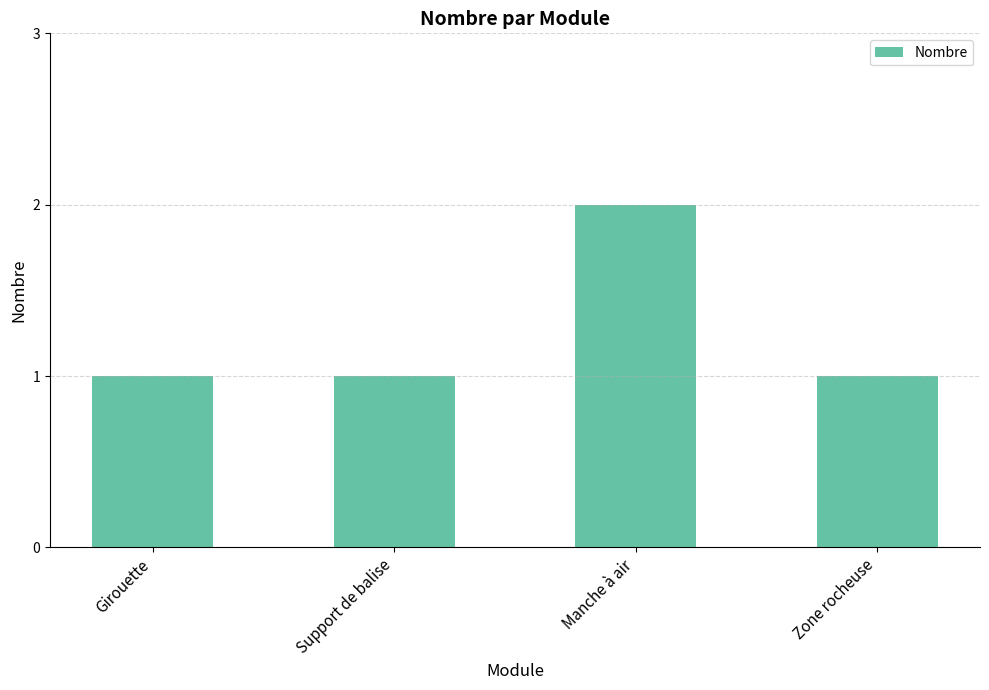

How many bars are there in total?

4